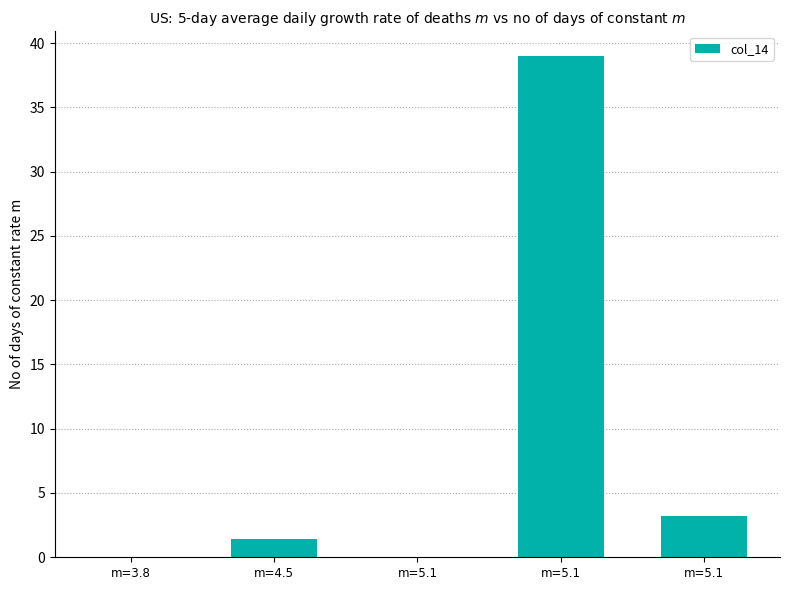

The chart shows a value of 14.1 at m=3.8. True or false?

False